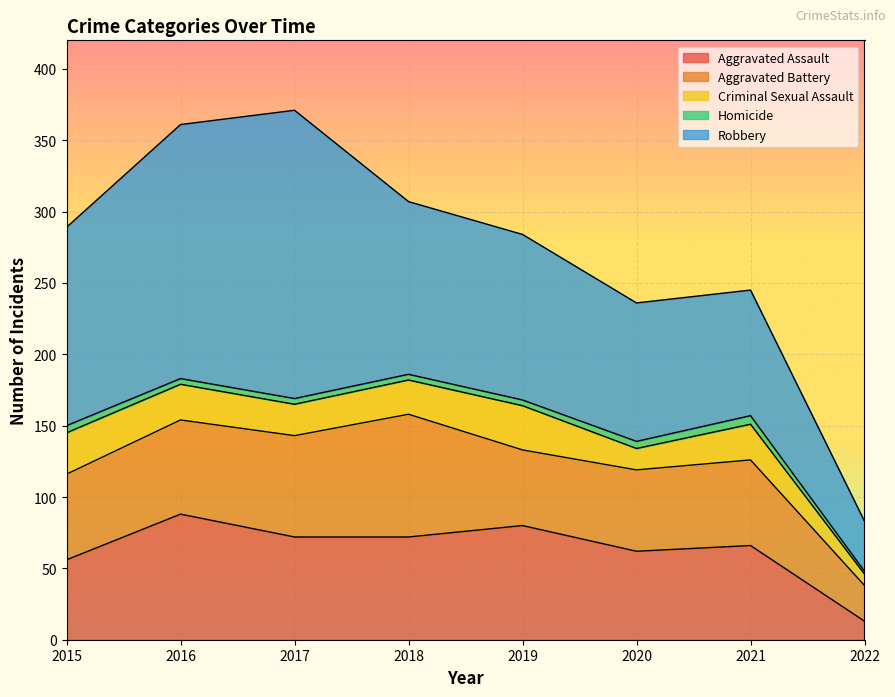

Is it true that Aggravated Assault equals 128 at 2018?

False